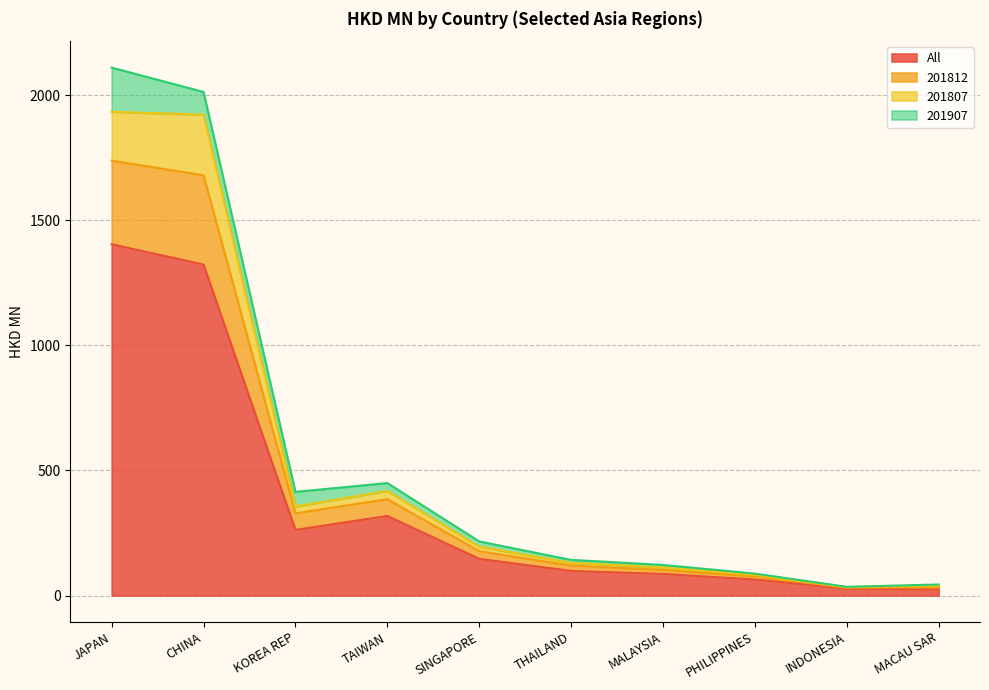

At which label does All reach its peak?

JAPAN